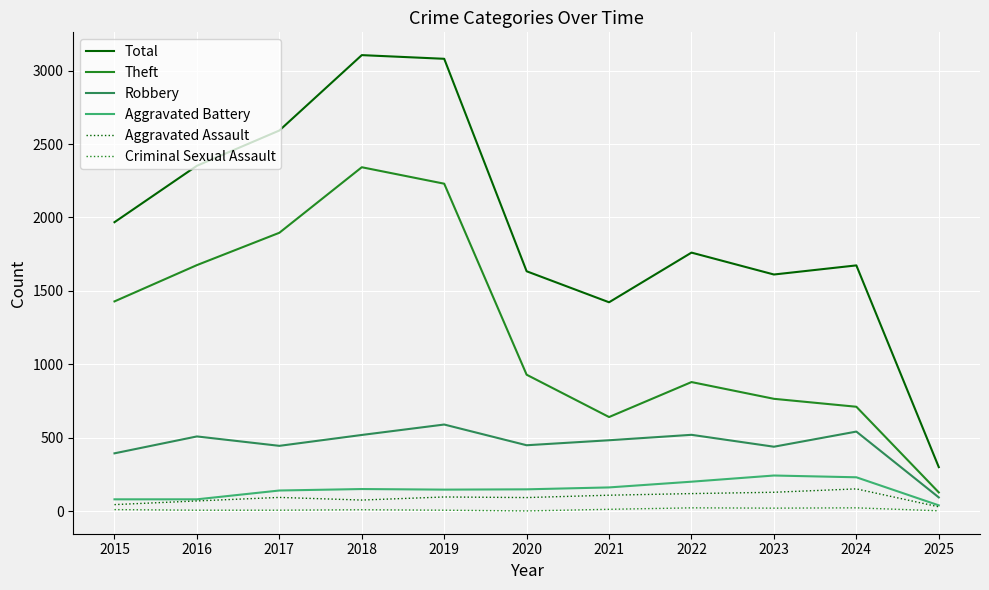

How many lines are shown in the chart?

6